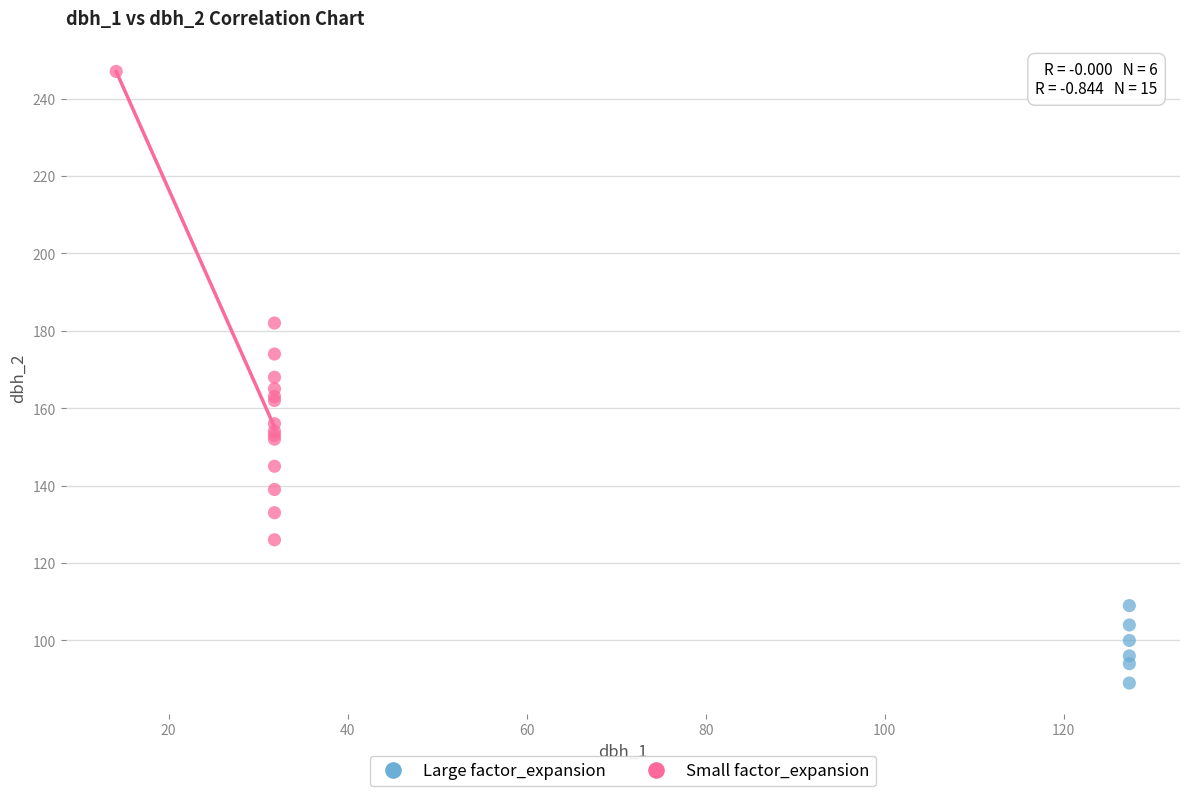

What are all the series names shown in the legend?

Large factor_expansion, Small factor_expansion